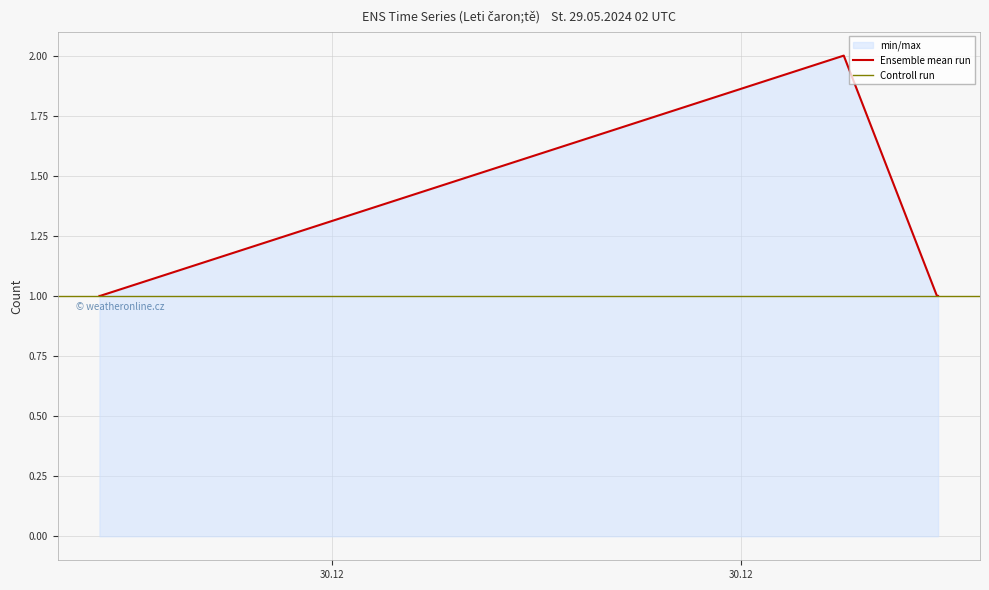

Reading right to left, what are all the values shown in this chart?

1	1	2	1	1